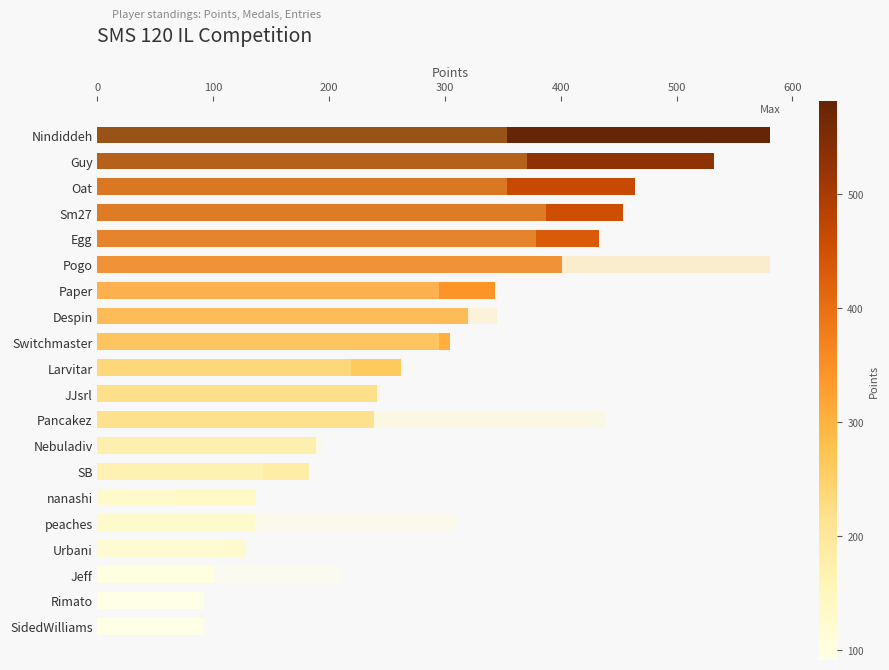

What is the total value across all series at Guy?

902.5